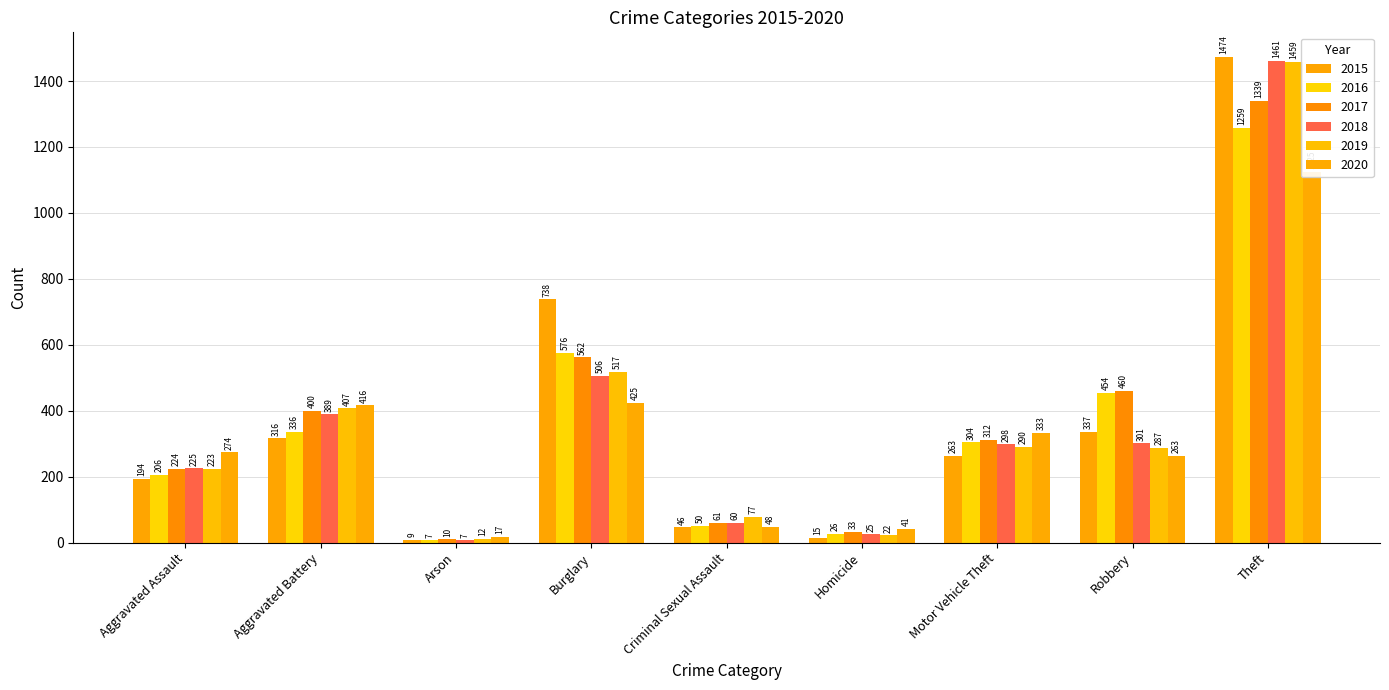

At how many categories does at least one series exceed 836?

1